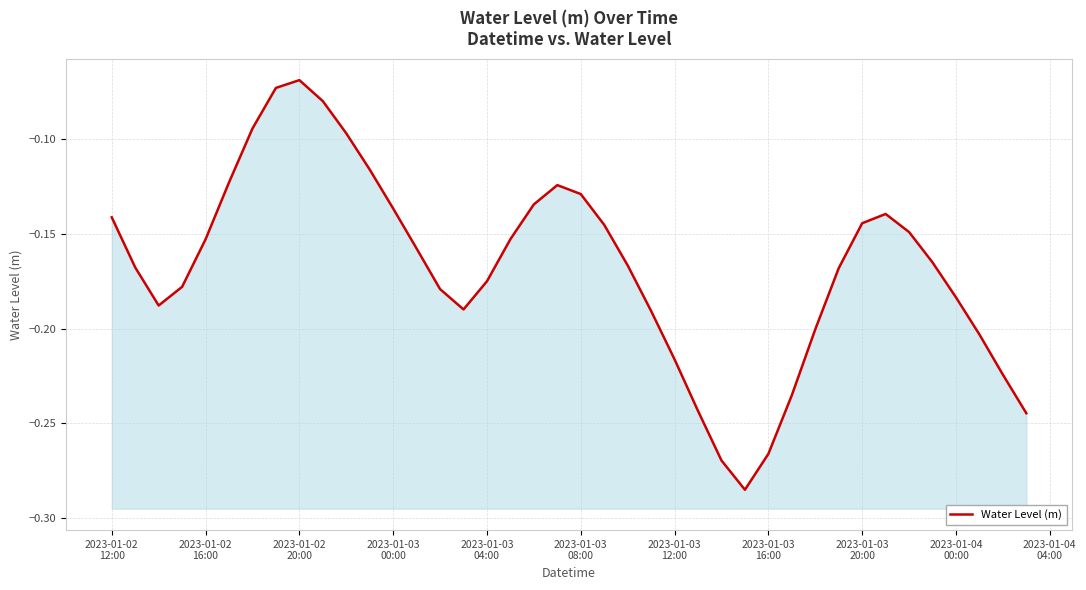

What is the sum of all values?

-6.7